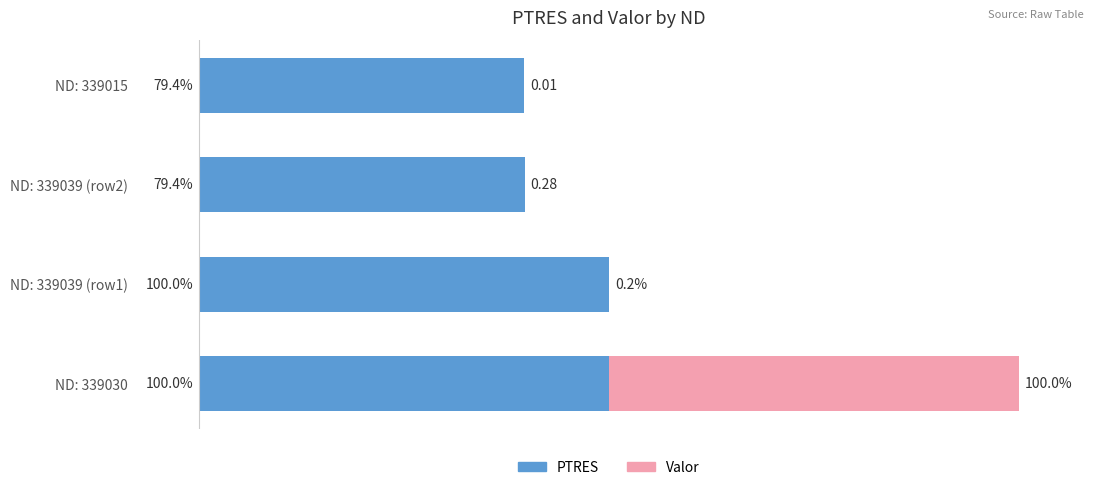

Which series has the largest total across all categories?

PTRES